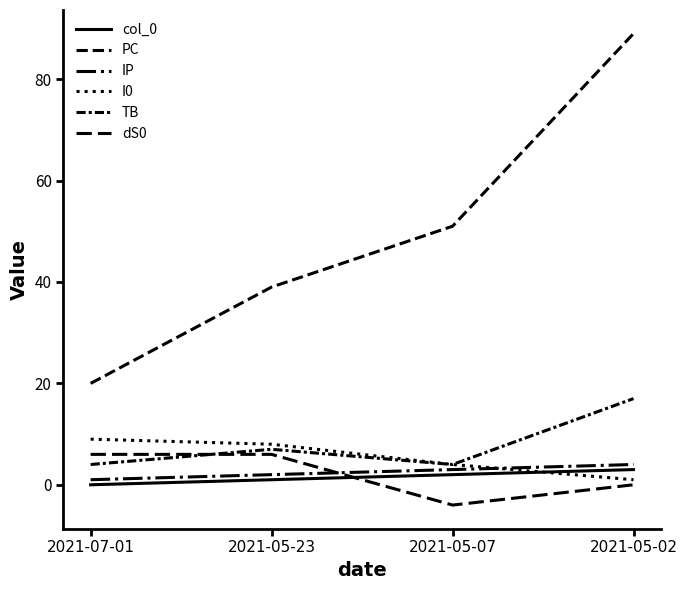

Does the chart have visible grid lines?

No